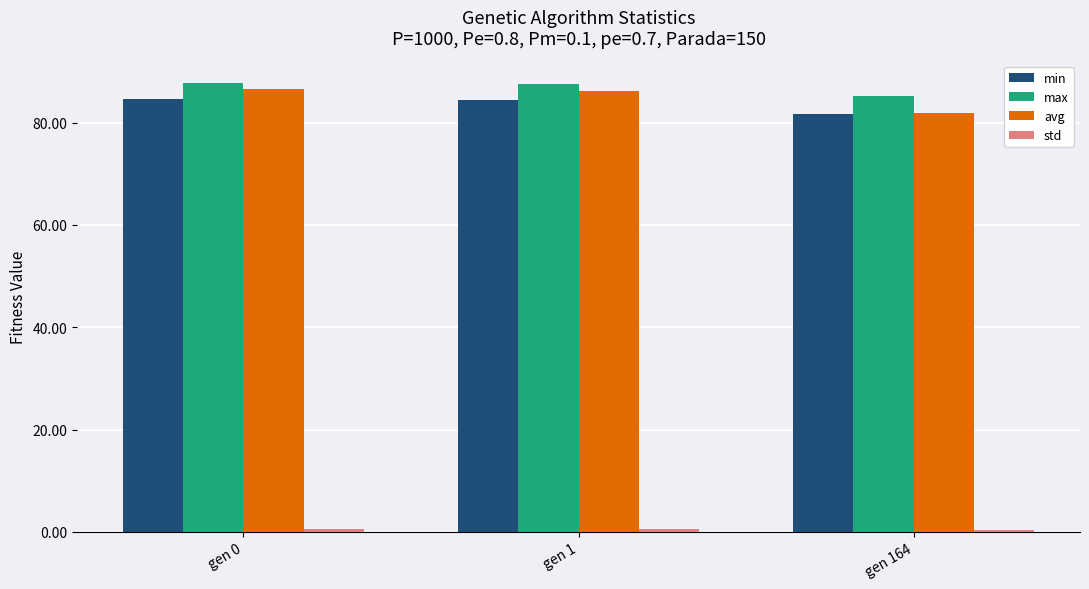

What is the greatest value displayed?

87.7